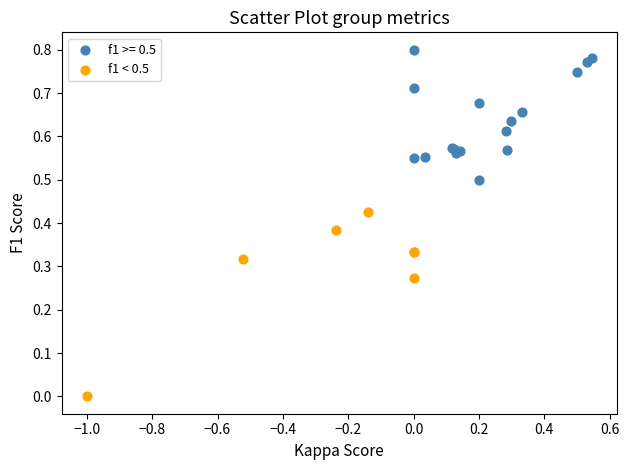

Which series reaches the minimum Y coordinate?

f1 < 0.5